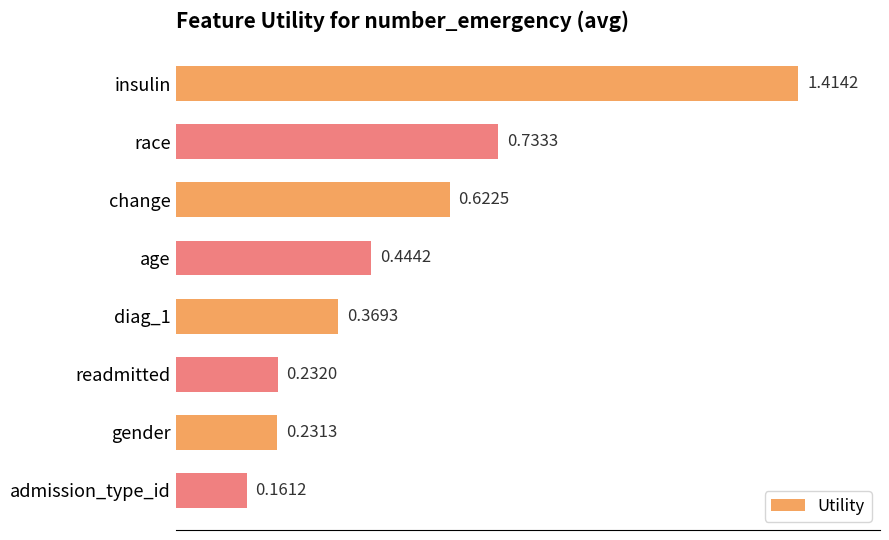

What is the label of the 3rd bar from the top?

change